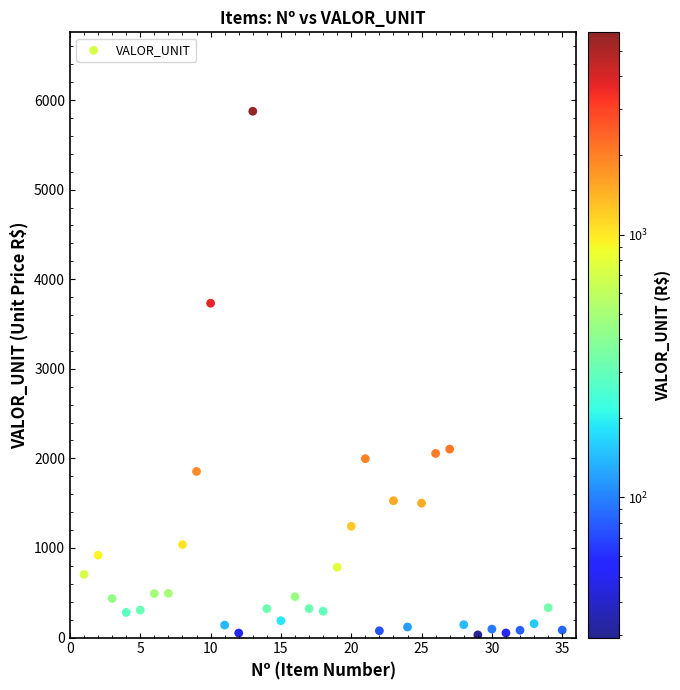

What is the range of X values (max minus min)?

34.0